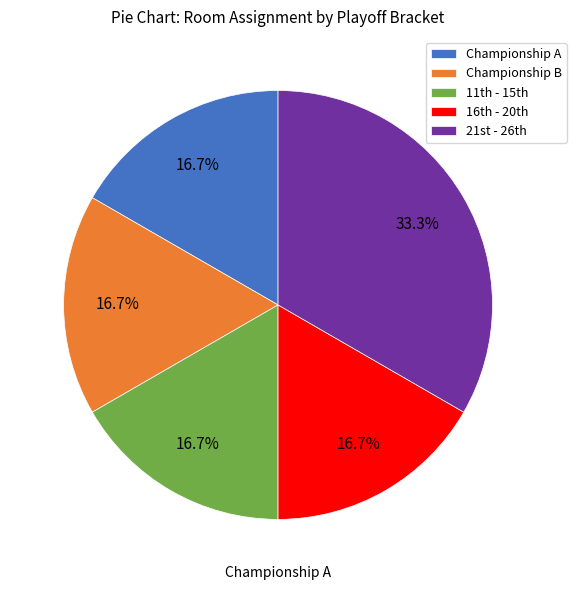

To the nearest percent, what is the difference between the largest and smallest slice percentages?

17%